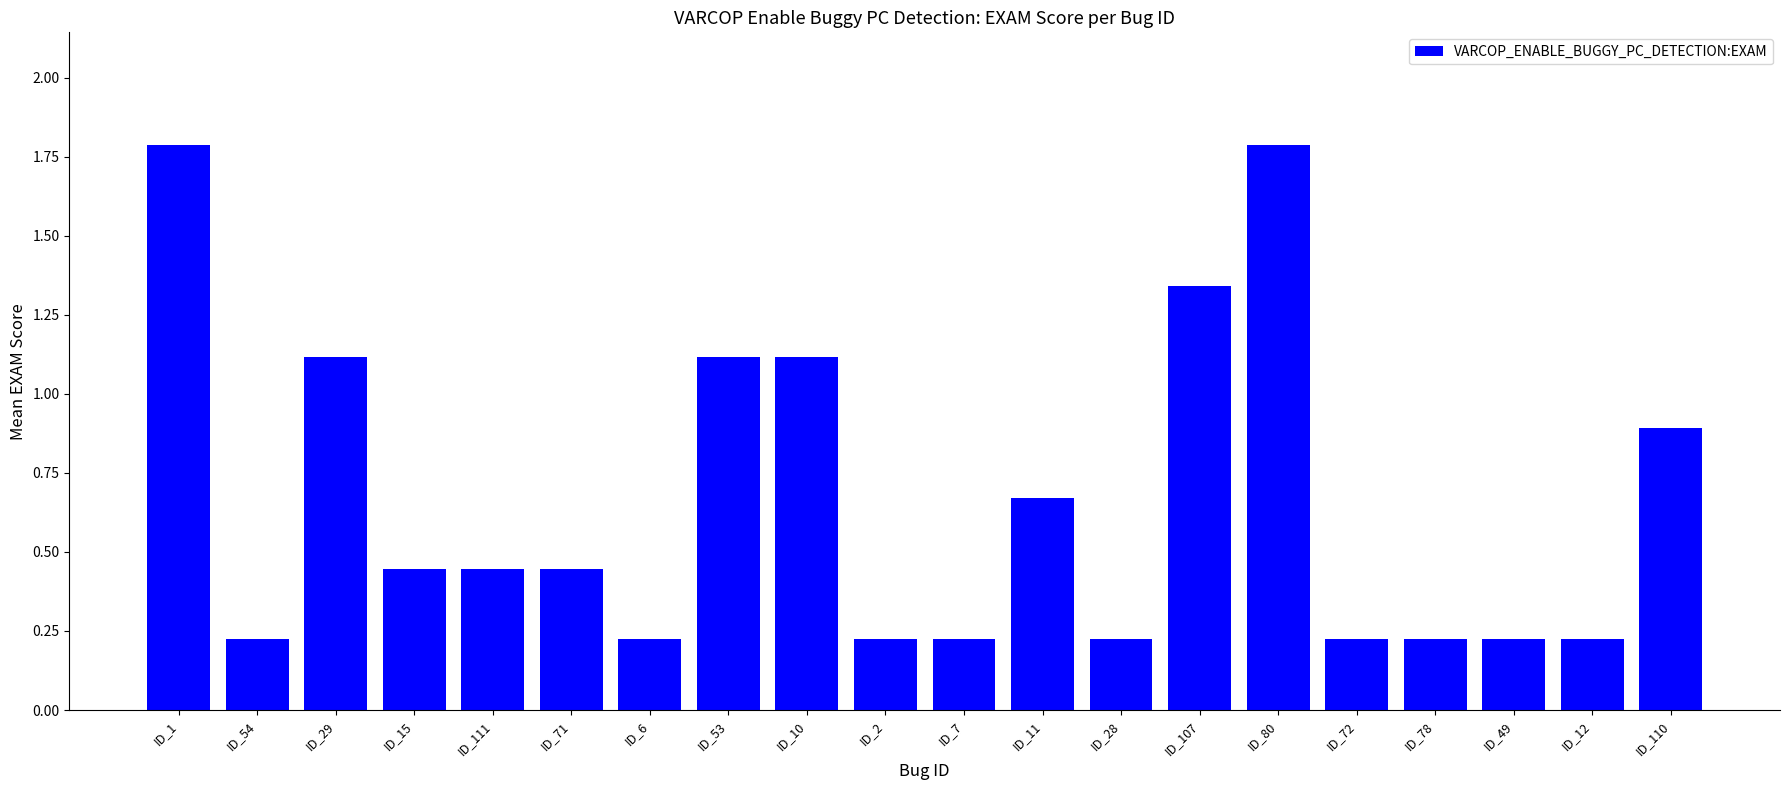

What is the difference between the second highest and minimum values?

1.6